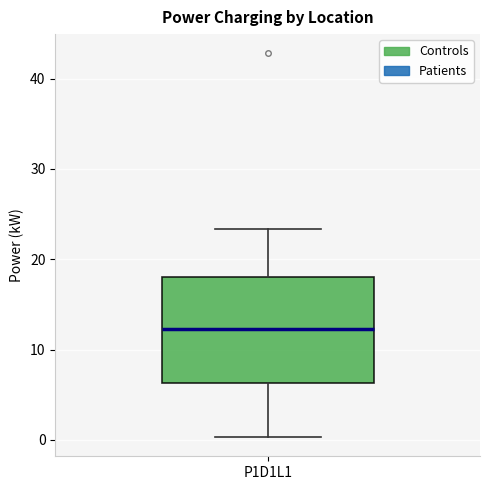

Where is the lower edge of the box for P1D1L1 on the y-axis? The values are not printed on the chart, so give them approximately, as read against the axis.

6